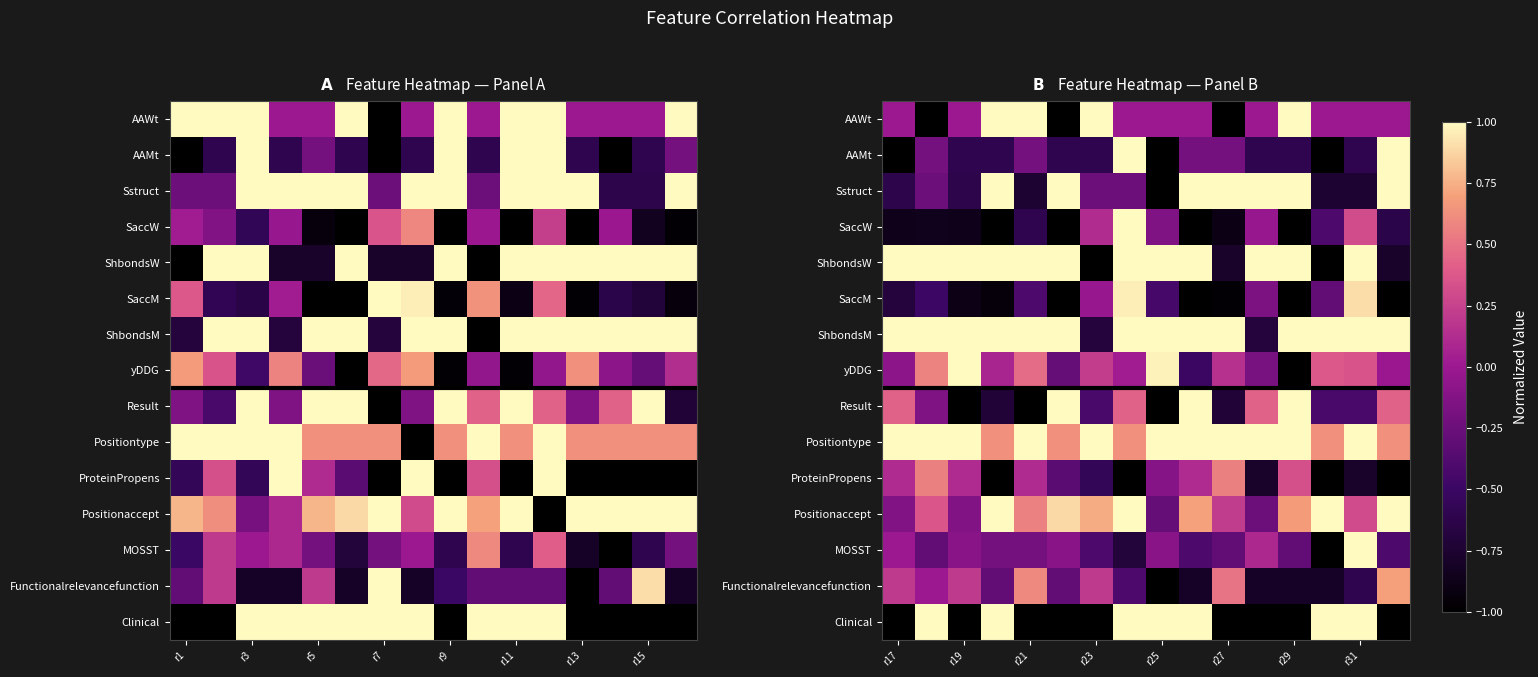

How many data points does each series have?

16